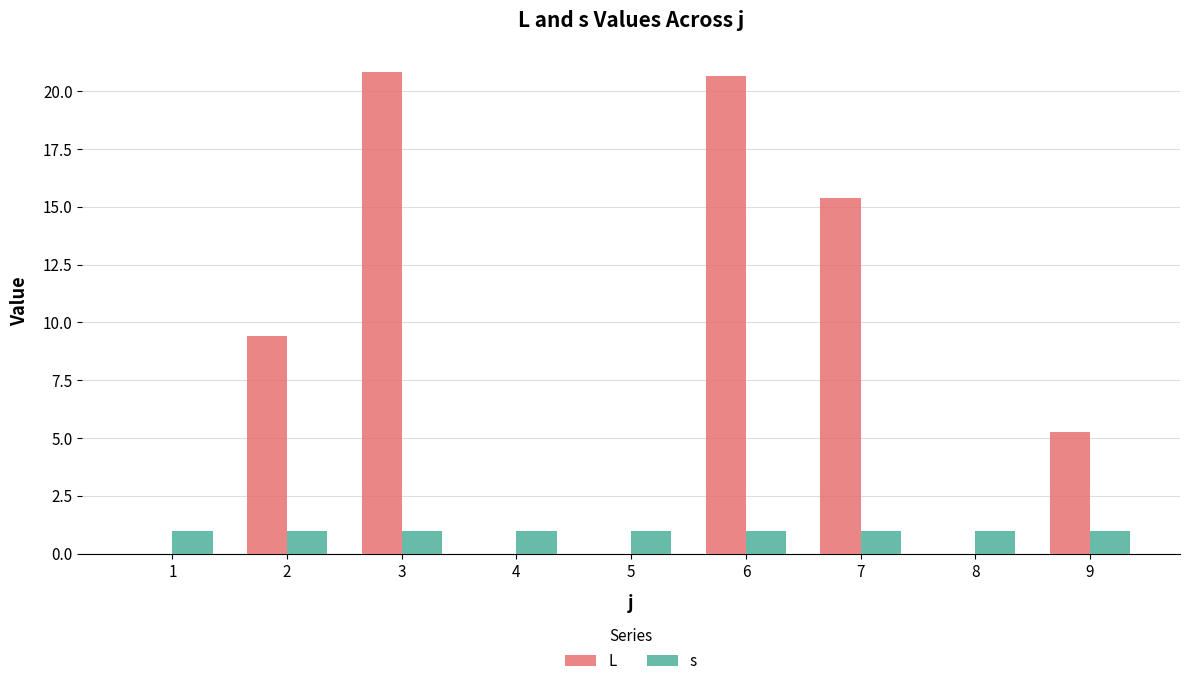

What is the sum of all s values?

9.0